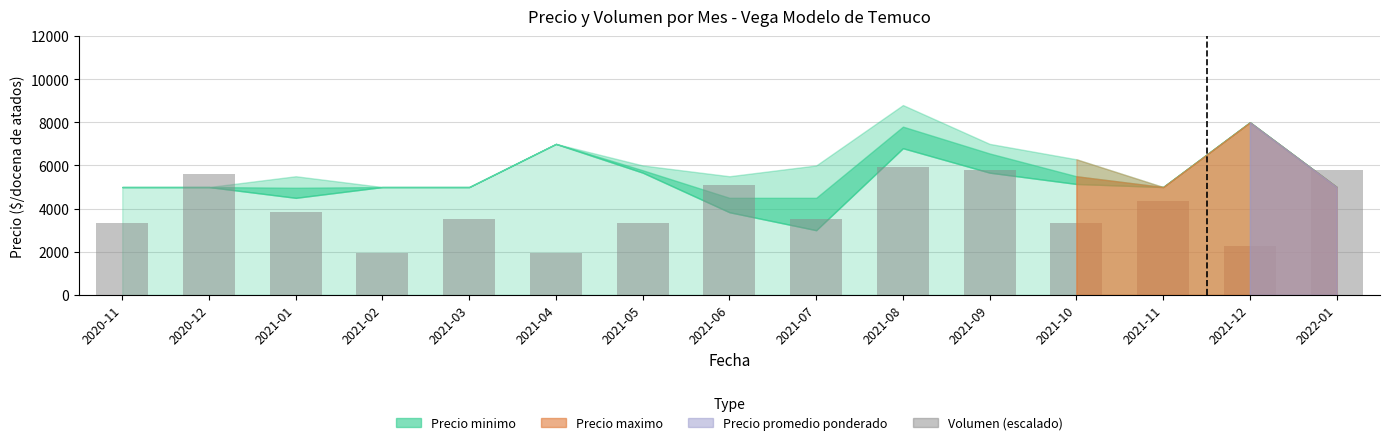

What is the sum of all values?

59500